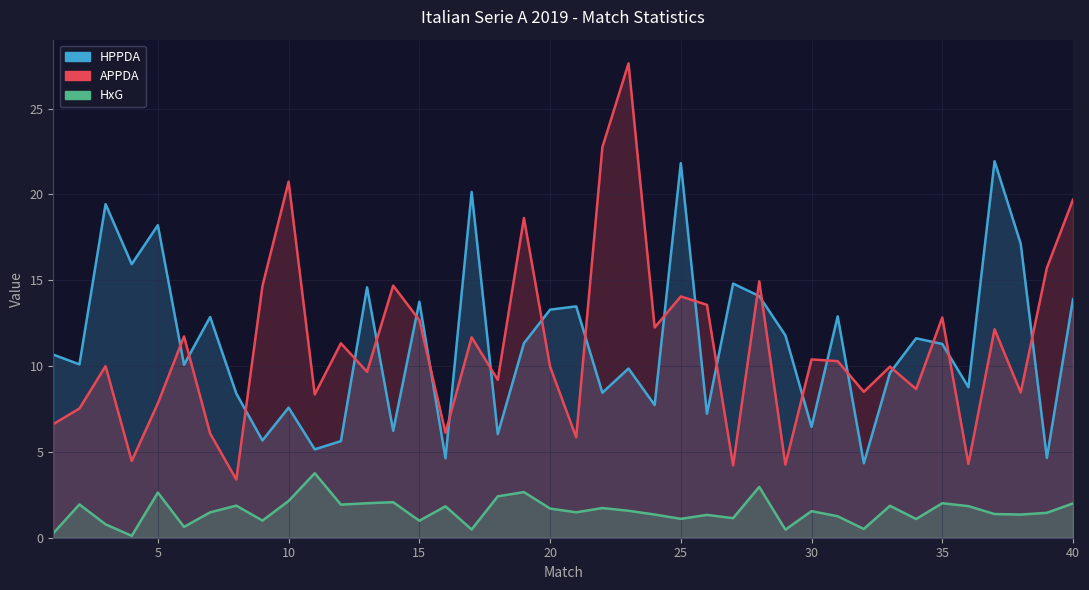

Reading right to left, what are all the values shown in this chart?

HPPDA: 40=13.9	39=4.7	38=17.1	37=21.9	36=8.8	35=11.3	34=11.6	33=9.6	32=4.3	31=12.9	30=6.5	29=11.8	28=14.1	27=14.8	26=7.2	25=21.8	24=7.7	23=9.9	22=8.4	21=13.5	20=13.3	19=11.3	18=6.0	17=20.1	16=4.6	15=13.8	14=6.2	13=14.6	12=5.6	11=5.2	10=7.6	9=5.7	8=8.4	7=12.9	6=10.1	5=18.2	4=15.9	3=19.4	2=10.1	1=10.7
APPDA: 40=19.7	39=15.7	38=8.5	37=12.2	36=4.3	35=12.8	34=8.7	33=10.0	32=8.5	31=10.3	30=10.4	29=4.3	28=14.9	27=4.2	26=13.6	25=14.1	24=12.2	23=27.6	22=22.8	21=5.8	20=10.0	19=18.6	18=9.2	17=11.7	16=6.1	15=12.7	14=14.7	13=9.7	12=11.3	11=8.3	10=20.8	9=14.7	8=3.4	7=6.1	6=11.7	5=7.8	4=4.5	3=10.0	2=7.5	1=6.6
HxG: 40=2.0	39=1.4	38=1.4	37=1.4	36=1.8	35=2.0	34=1.1	33=1.9	32=0.5	31=1.2	30=1.6	29=0.5	28=3.0	27=1.1	26=1.3	25=1.1	24=1.4	23=1.6	22=1.7	21=1.5	20=1.7	19=2.7	18=2.4	17=0.5	16=1.8	15=1.0	14=2.1	13=2.0	12=1.9	11=3.8	10=2.1	9=1.0	8=1.9	7=1.5	6=0.6	5=2.6	4=0.1	3=0.8	2=1.9	1=0.3